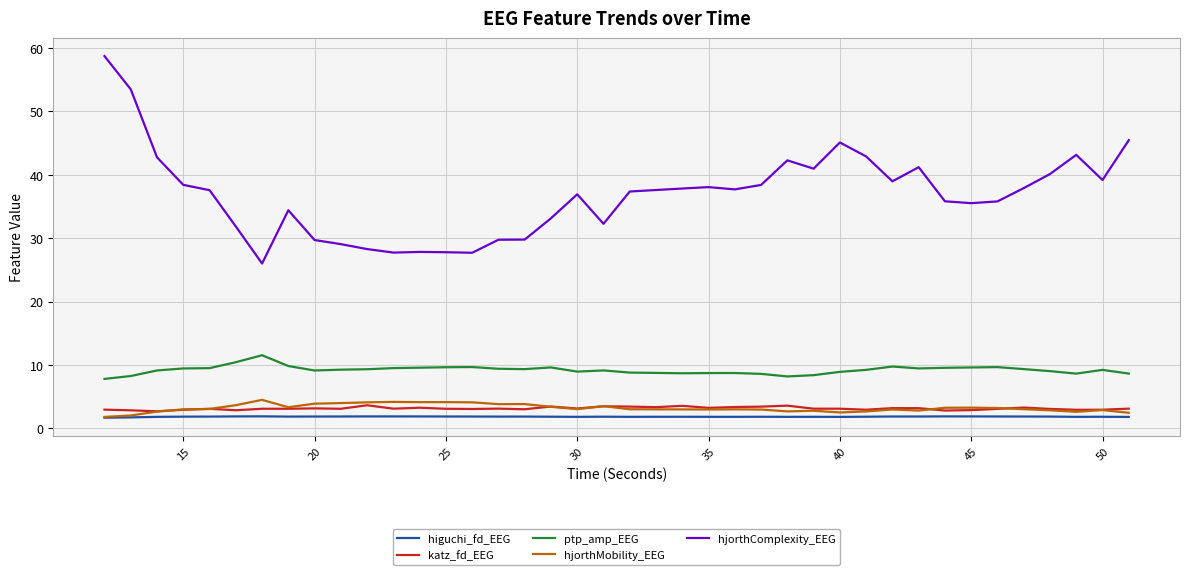

Is this an area chart (filled region under the line)?

No